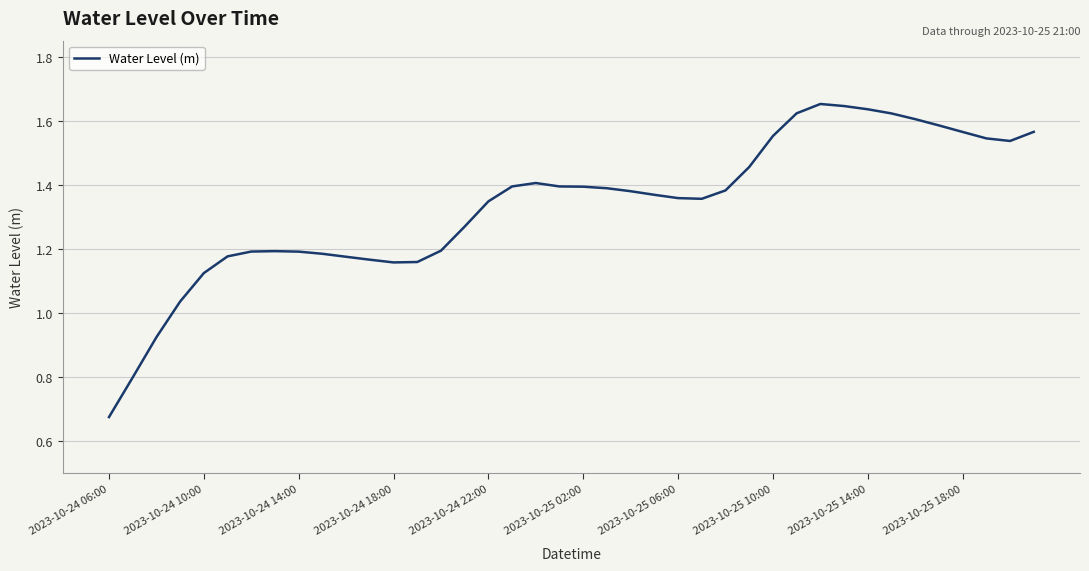

How many lines are shown in the chart?

1